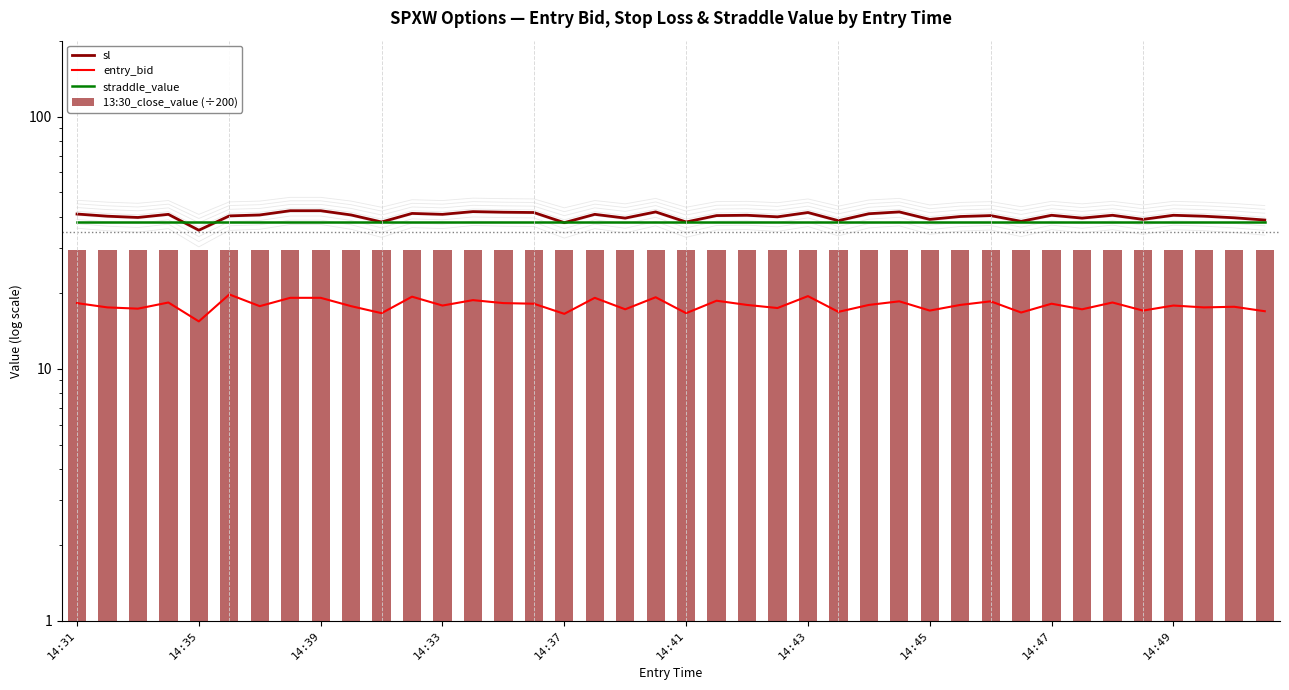

What is the sum of all entry_bid values?

714.3